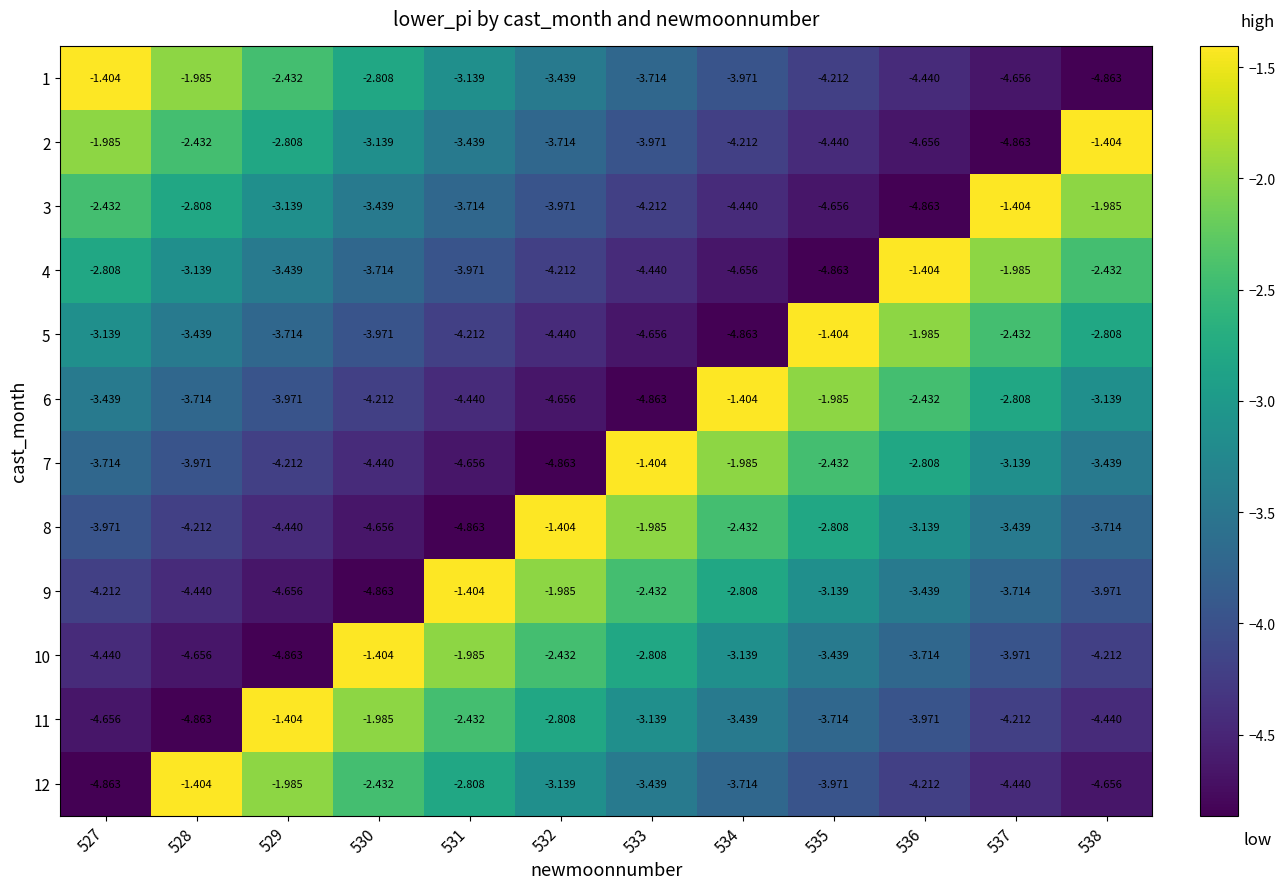

Is the value of 8 at 527 greater than the value of 5 at 528?

No